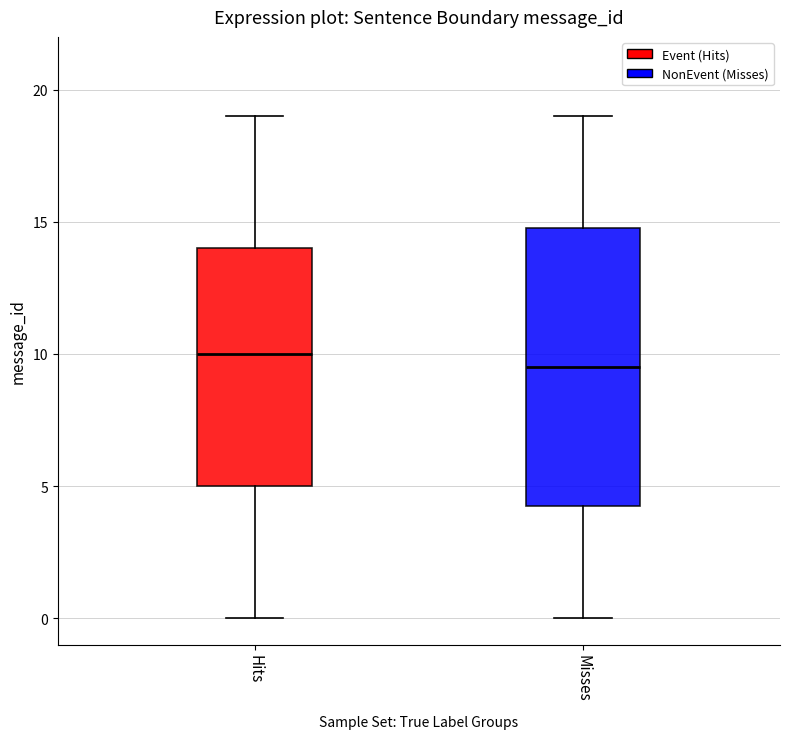

Reading left to right, read every box against the y-axis: the position of its median line, the range the box covers, and the ends of its whiskers. The values are not printed on the chart, so give them approximately, as read against the axis.

Hits: median 10.0, box 5.0 to 14.0, whiskers 0.0 to 19.0
Misses: median 9.5, box 4.5 to 15.0, whiskers 0.0 to 19.0